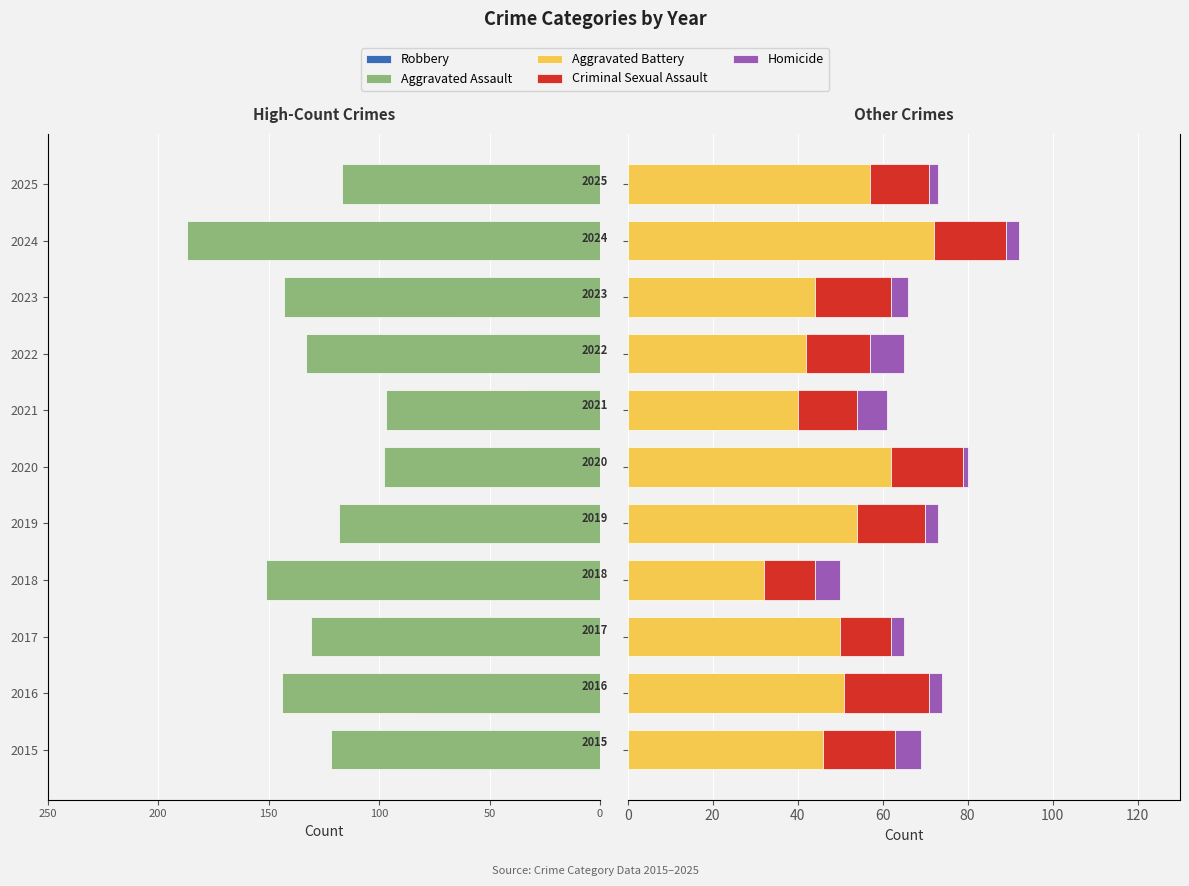

What is the difference between the highest and lowest values at 2020?

160